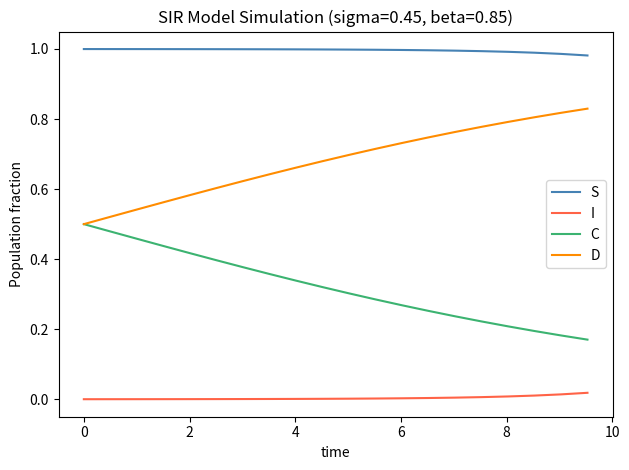

List the series in order of their overall mean, lowest first.

I, C, D, S